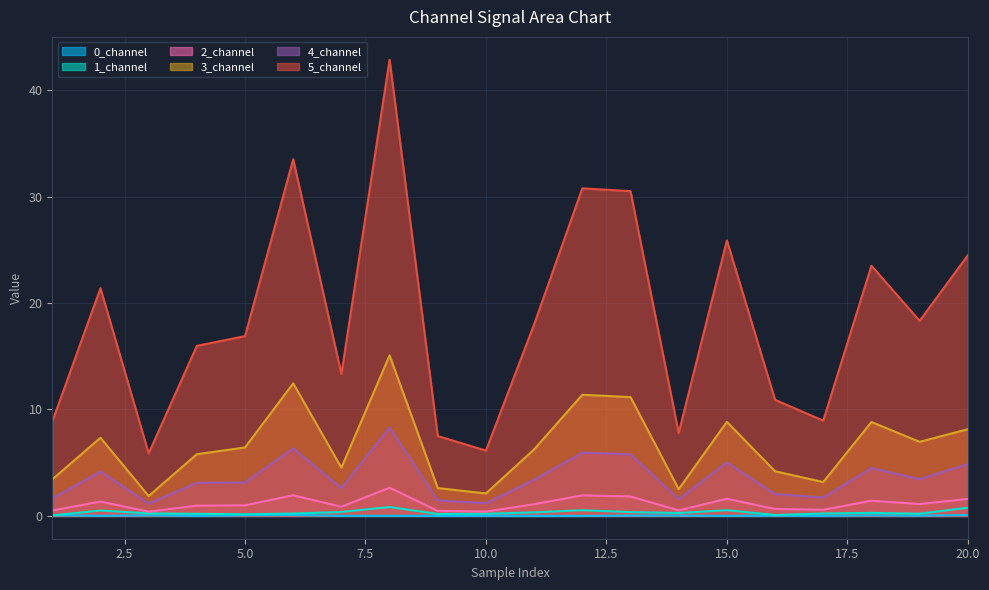

Where is 0_channel nearest to the value 0?

11